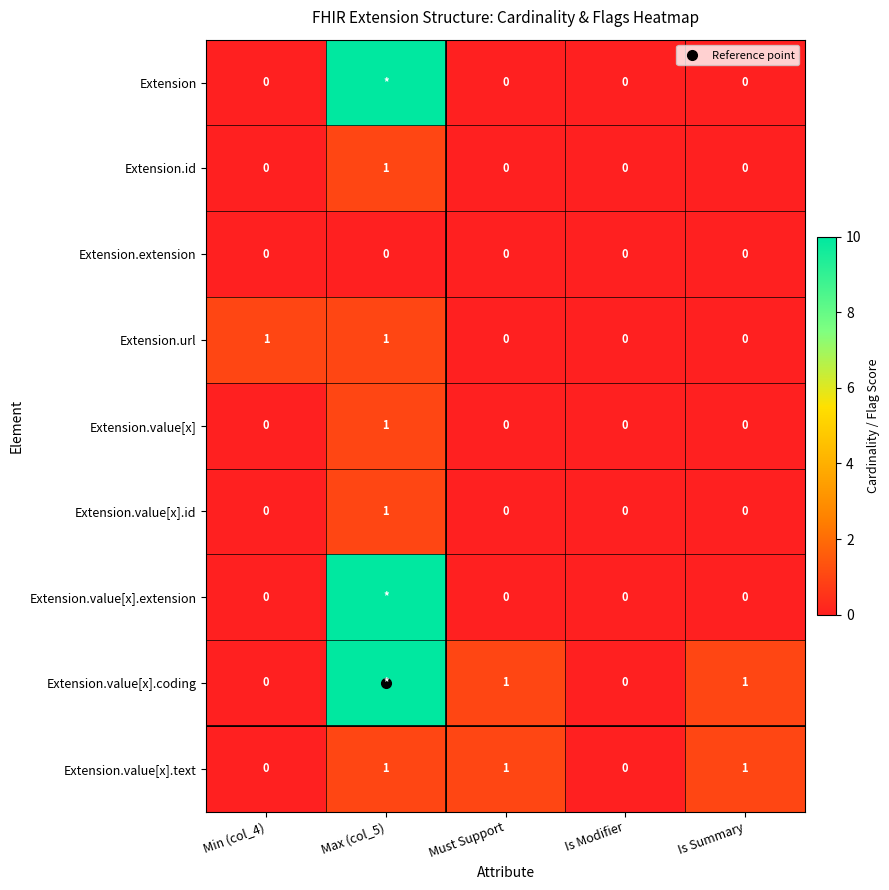

Reading right to left, extract all data points from this chart.

row_0: Is Summary=0	Is Modifier=0	Must Support=0	Max (col_5)=10	Min (col_4)=0
row_1: Is Summary=0	Is Modifier=0	Must Support=0	Max (col_5)=1	Min (col_4)=0
row_2: Is Summary=0	Is Modifier=0	Must Support=0	Max (col_5)=0	Min (col_4)=0
row_3: Is Summary=0	Is Modifier=0	Must Support=0	Max (col_5)=1	Min (col_4)=1
row_4: Is Summary=0	Is Modifier=0	Must Support=0	Max (col_5)=1	Min (col_4)=0
row_5: Is Summary=0	Is Modifier=0	Must Support=0	Max (col_5)=1	Min (col_4)=0
row_6: Is Summary=0	Is Modifier=0	Must Support=0	Max (col_5)=10	Min (col_4)=0
row_7: Is Summary=1	Is Modifier=0	Must Support=1	Max (col_5)=10	Min (col_4)=0
row_8: Is Summary=1	Is Modifier=0	Must Support=1	Max (col_5)=1	Min (col_4)=0